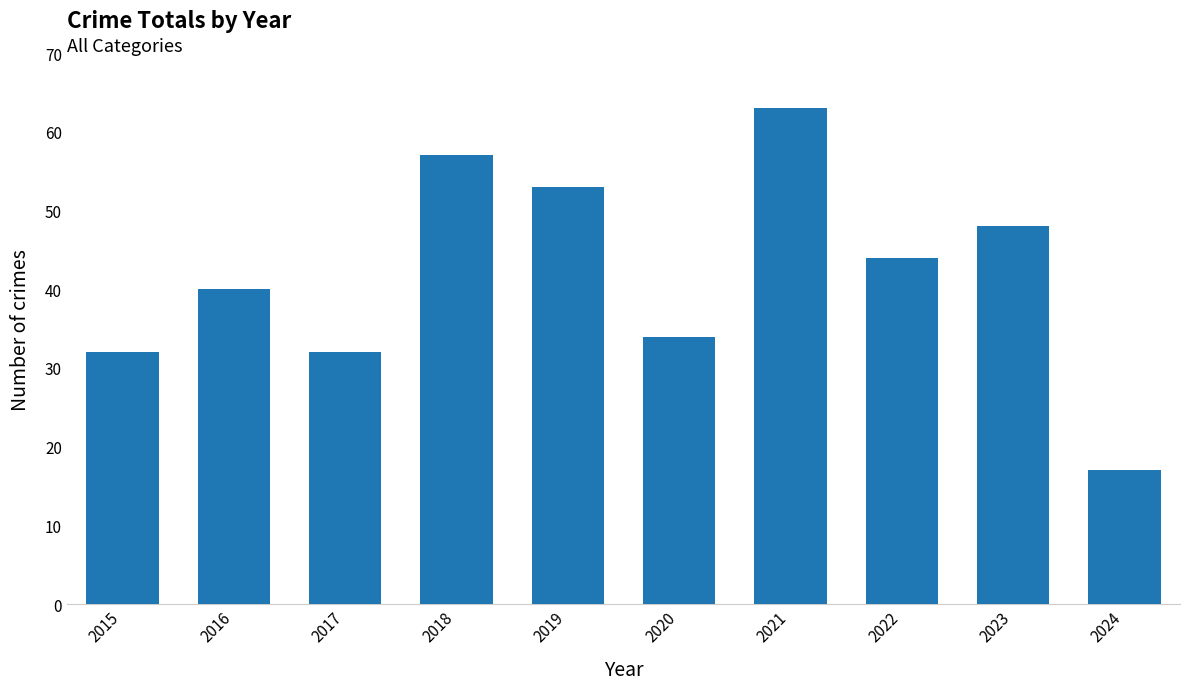

What is the sum of the values at 2018 and 2021?

120